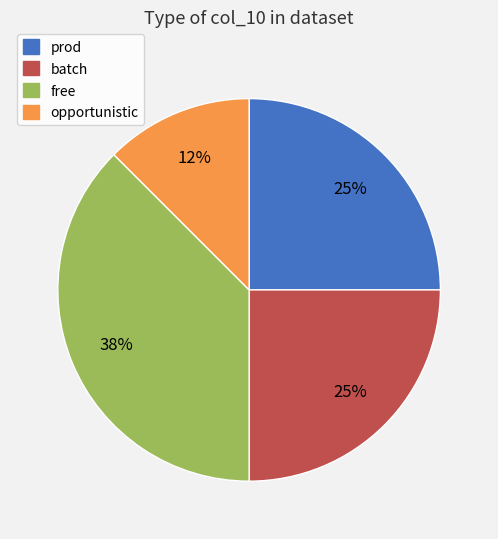

Which slice is the smallest?

opportunistic